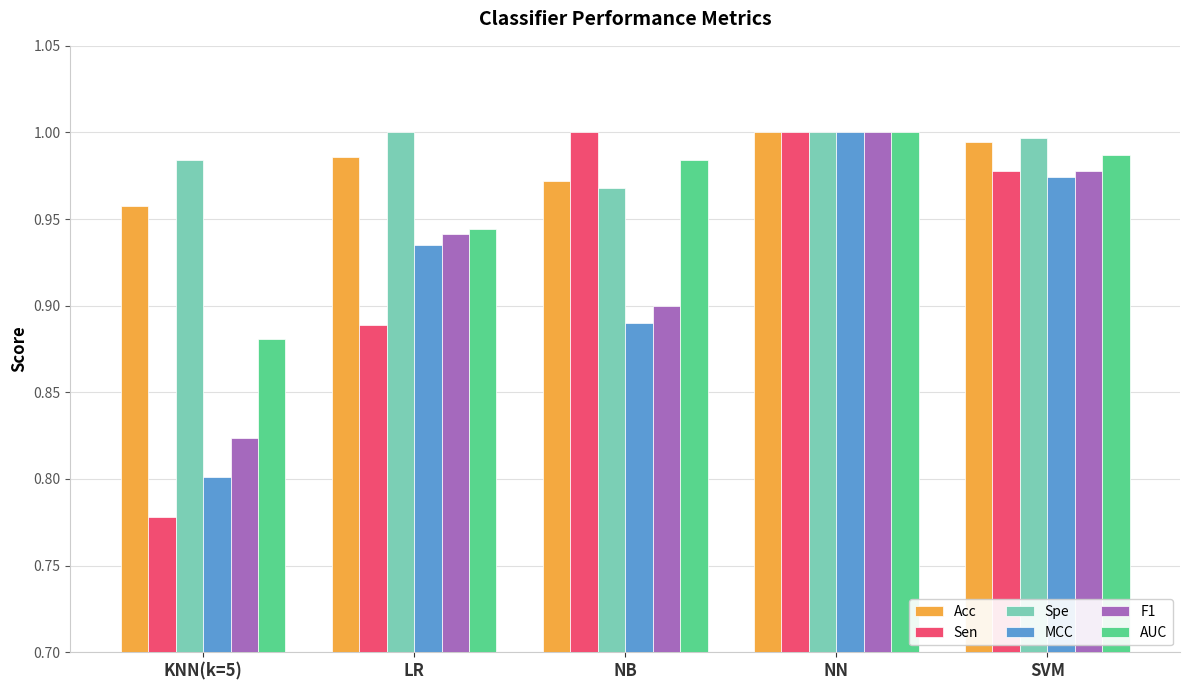

At which category is the sum across all series the highest?

NN